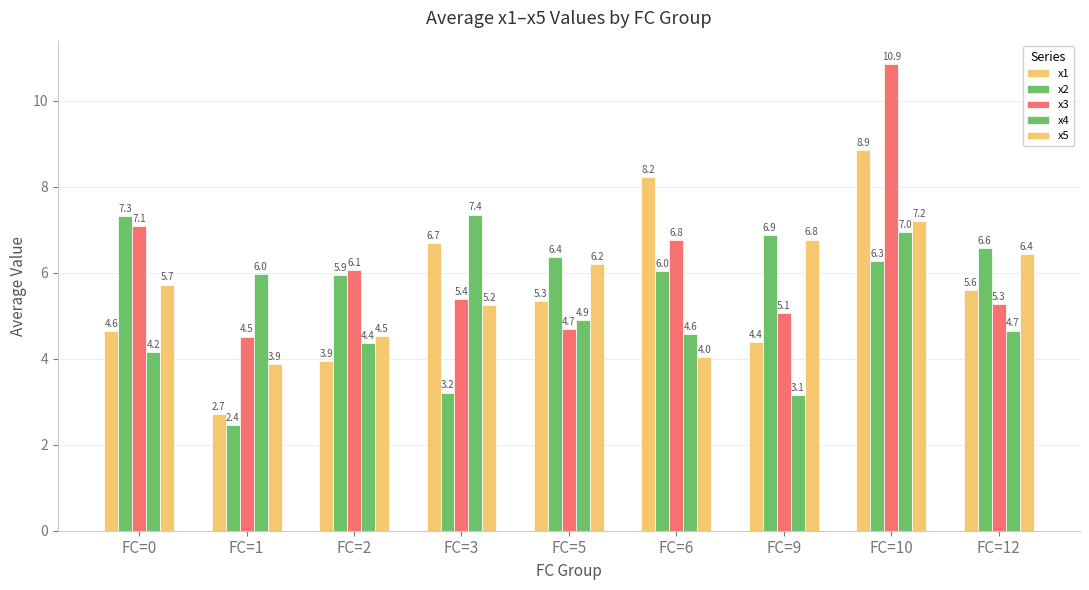

How many series are shown in this chart?

5